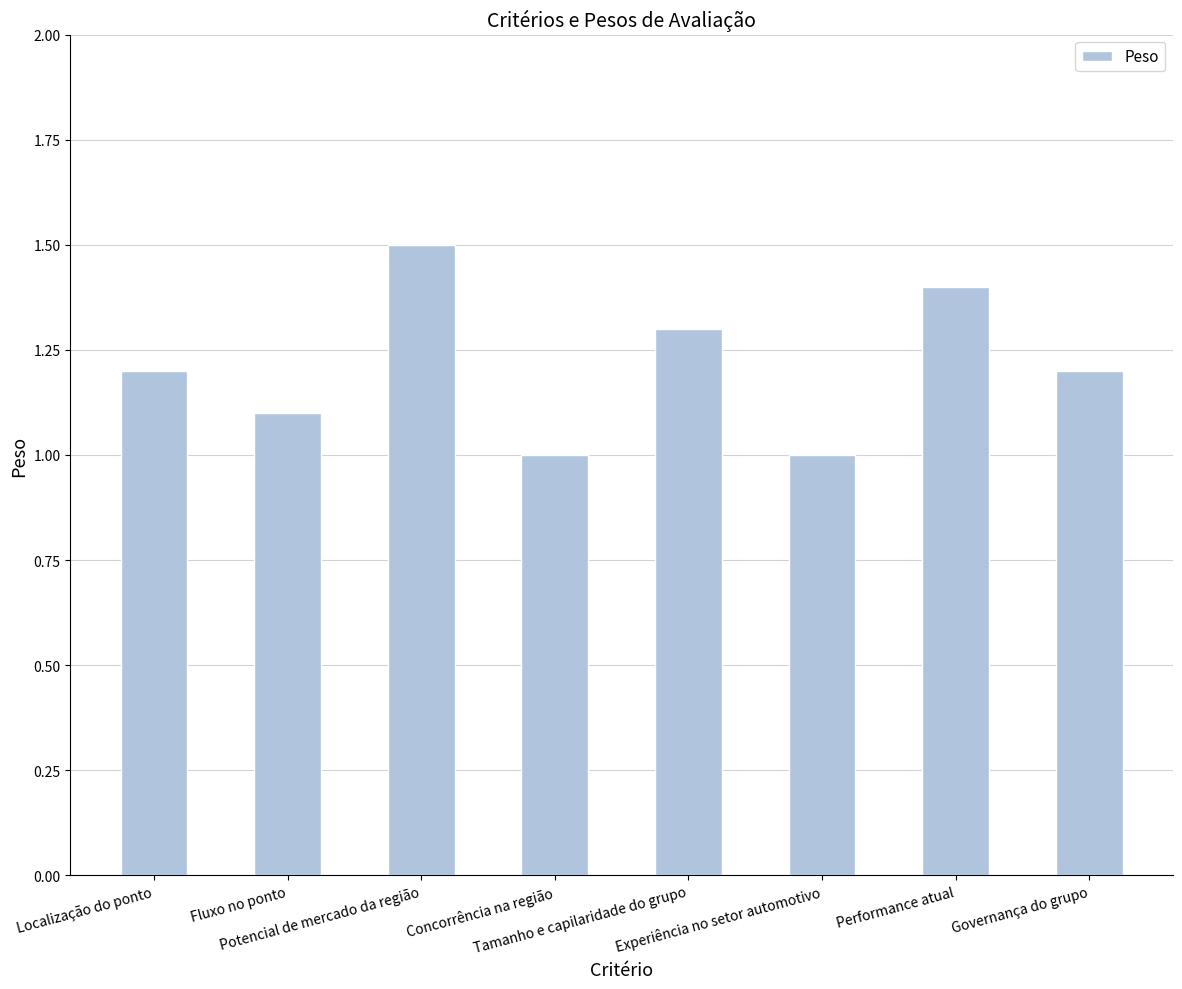

Reading left to right, extract all data points from this chart.

1.2	1.1	1.5	1.0	1.3	1.0	1.4	1.2